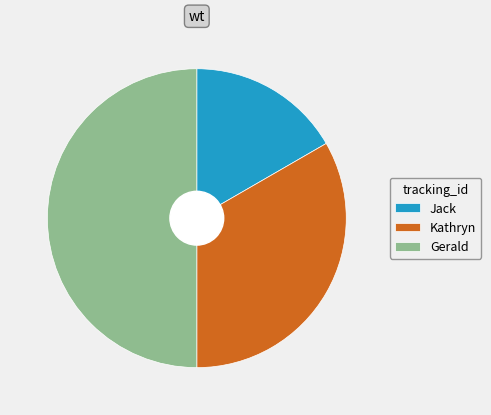

Which has a higher value, Jack or Kathryn?

Kathryn